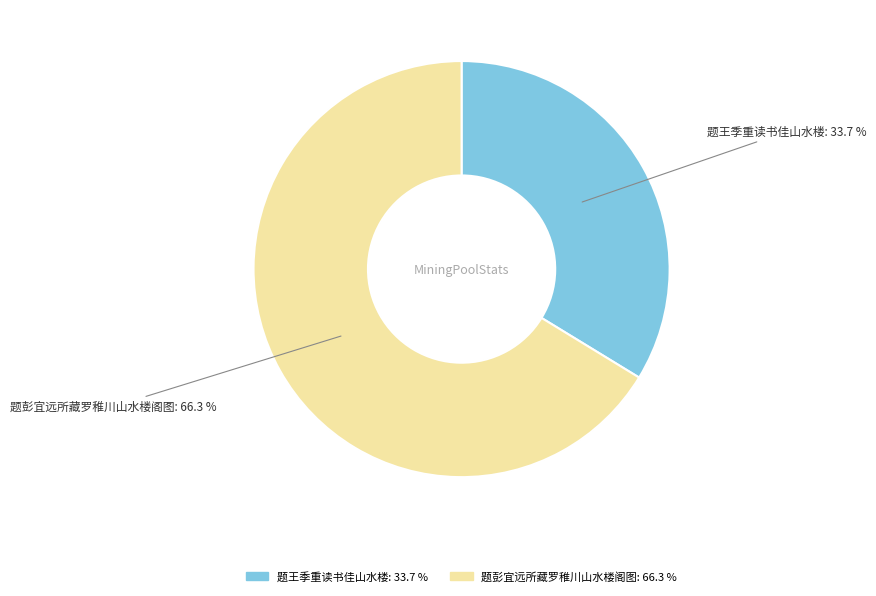

Approximately how many times larger is the value at 题彭宜远所藏罗稚川山水楼阁图 compared to 题王季重读书佳山水楼?

2.0